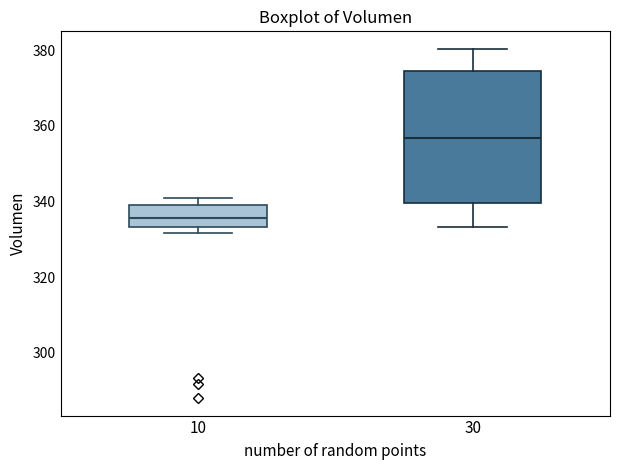

Reading left to right, read every box against the y-axis: the position of its median line, the range the box covers, and the ends of its whiskers. The values are not printed on the chart, so give them approximately, as read against the axis.

10: median 336, box 334 to 340, whiskers 332 to 342
30: median 356, box 340 to 374, whiskers 334 to 380